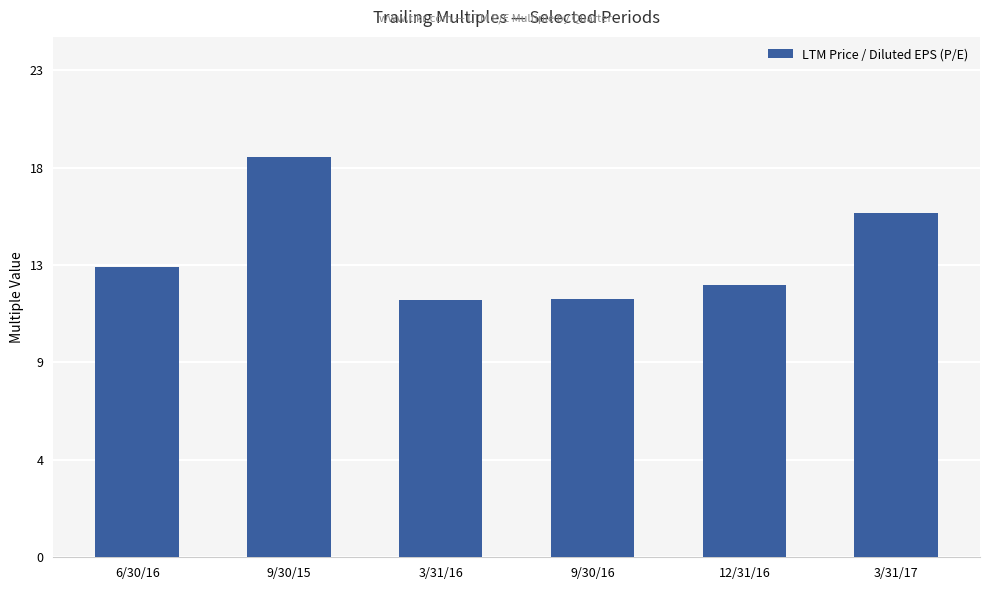

What position from the right is 12/31/16?

2